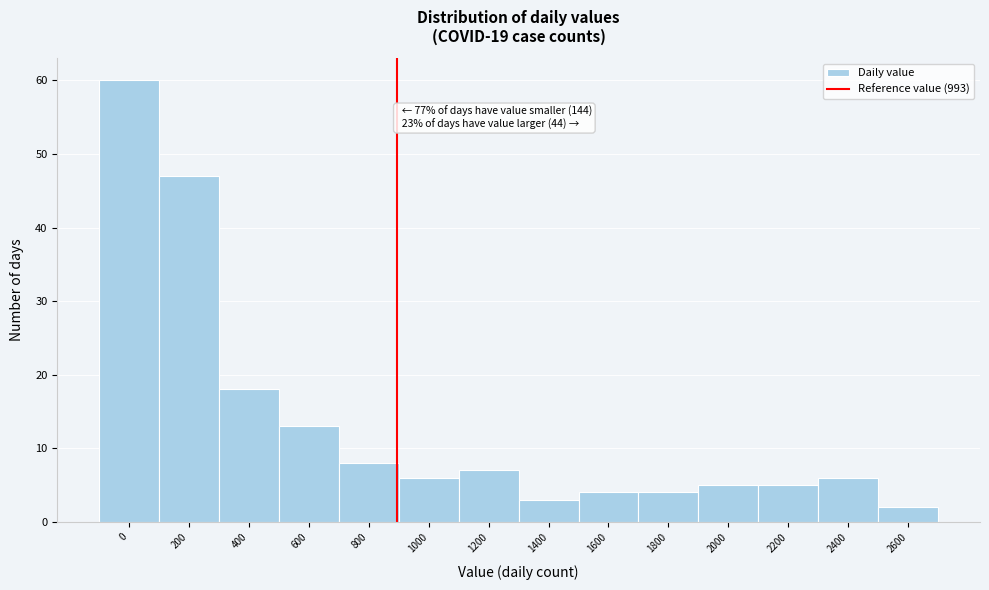

Reading left to right, what are all the values shown in this chart?

0=60	200=47	400=18	600=13	800=8	1000=6	1200=7	1400=3	1600=4	1800=4	2000=5	2200=5	2400=6	2600=2